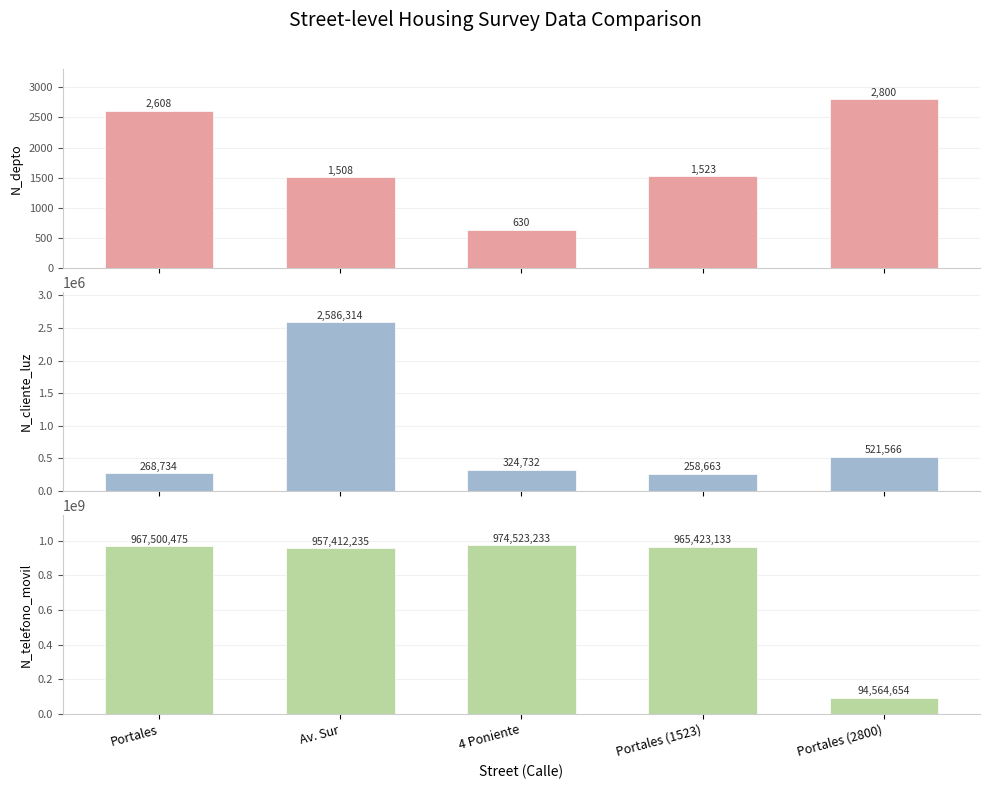

Does the chart contain any negative values?

No